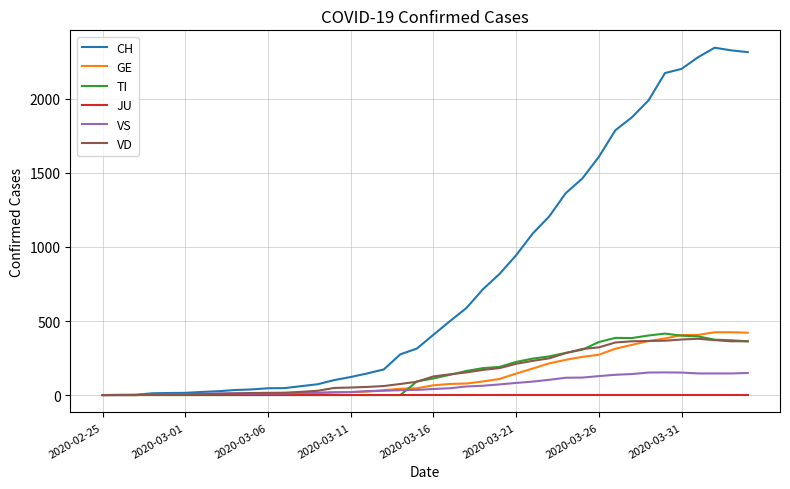

Which series has the largest total across all categories?

CH